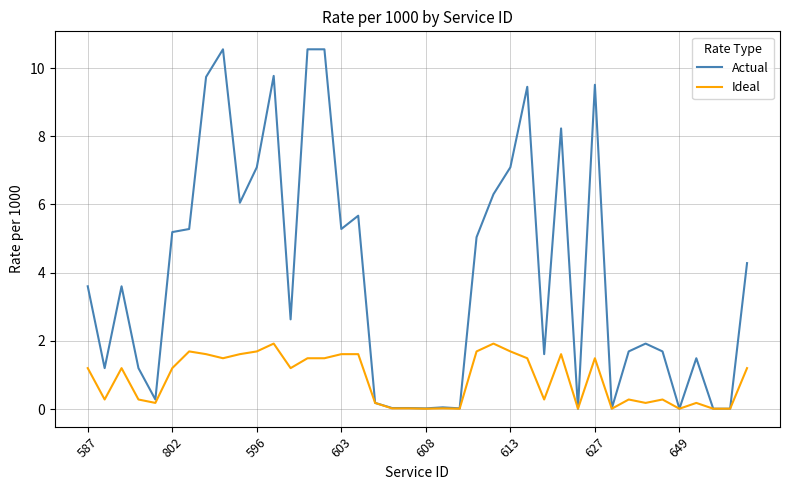

List the series in order of their overall mean, lowest first.

Ideal, Actual